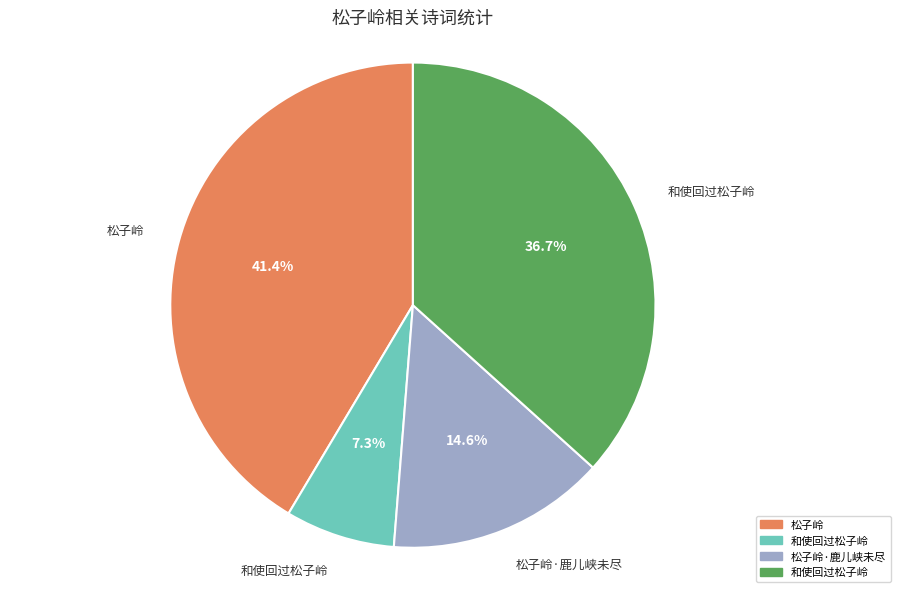

Is there any slice that represents more than half of the pie?

No